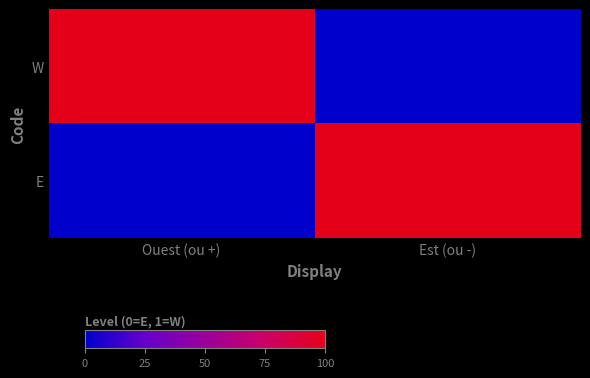

At which category does the chart reach its peak across all series?

Ouest (ou +)